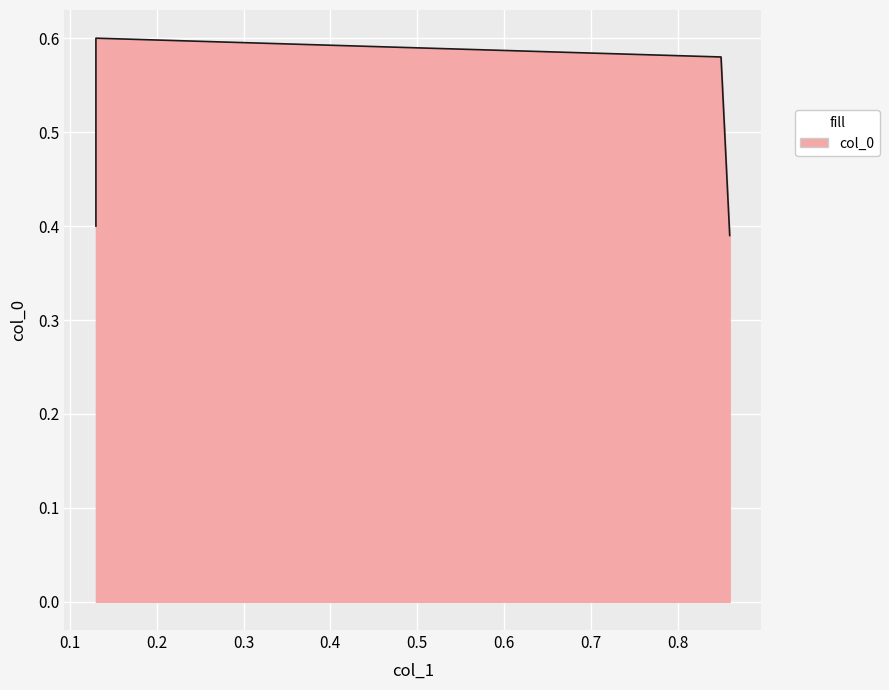

What is the sum of all values?

2.0